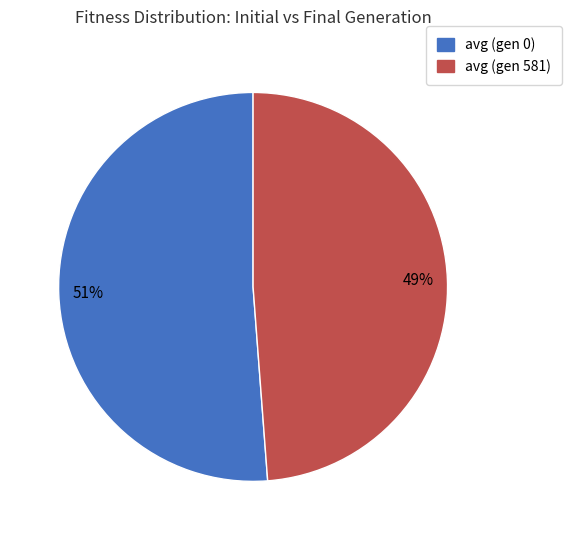

Which category accounts for the majority?

avg (gen 0)